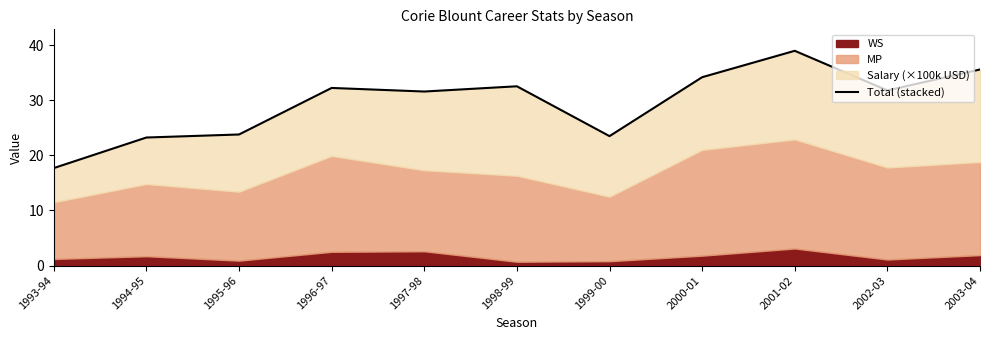

What position from the right is 1997-98?

7